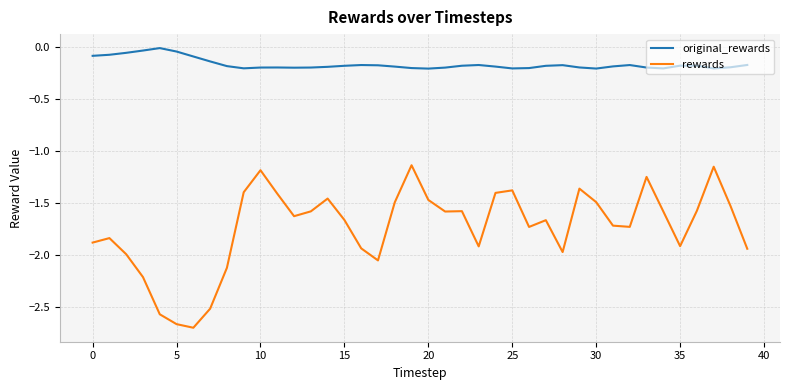

Which series has the largest total across all categories?

original_rewards